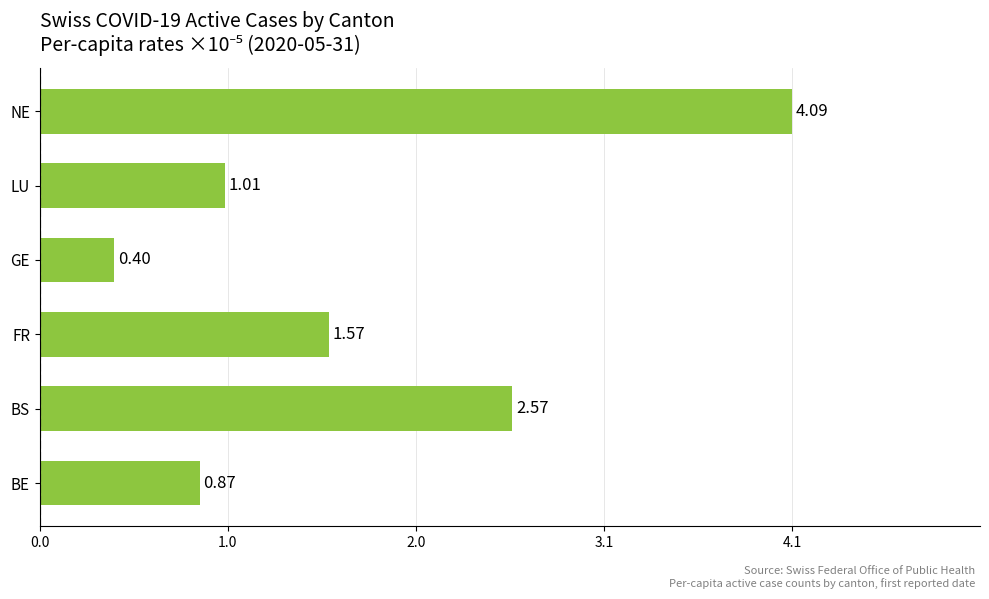

Does the chart contain any negative values?

No